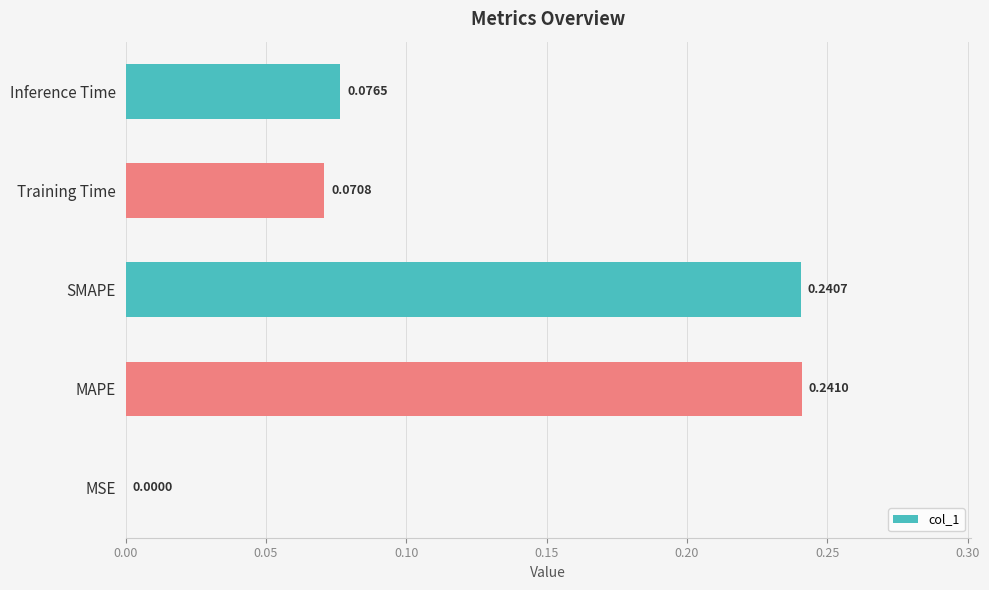

What is the change in value from MSE to MAPE?

+0.2